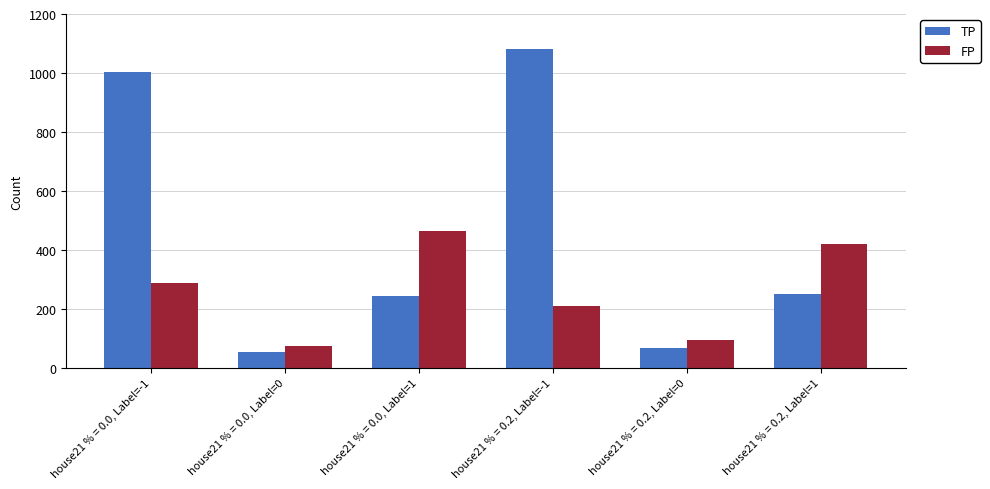

What position from the left is house21 % = 0.0, Label=0?

2